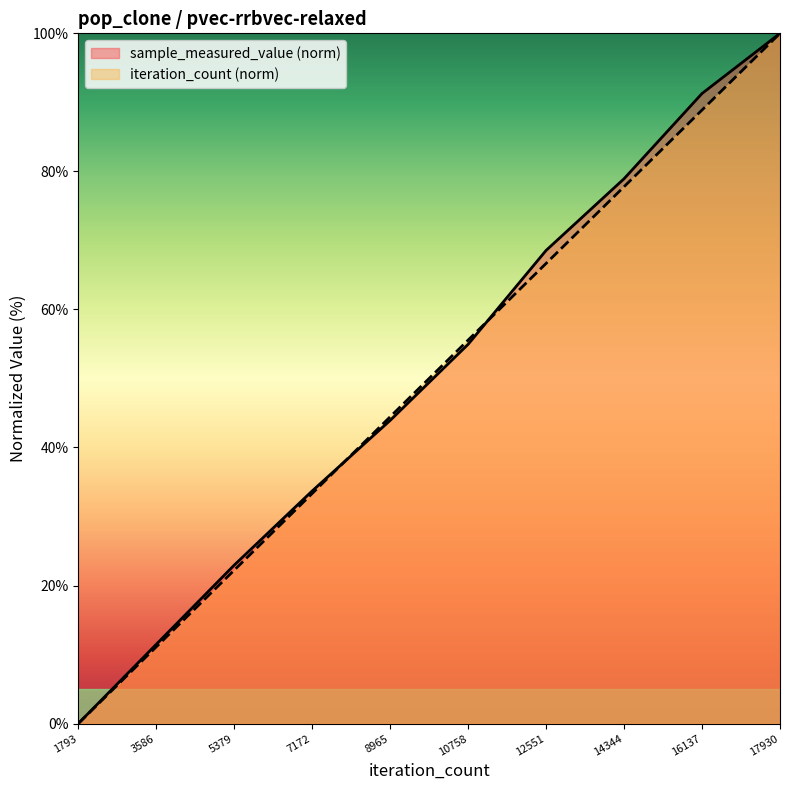

What is the sum of the sample_measured_value values at 16137 and 3586?

102.8